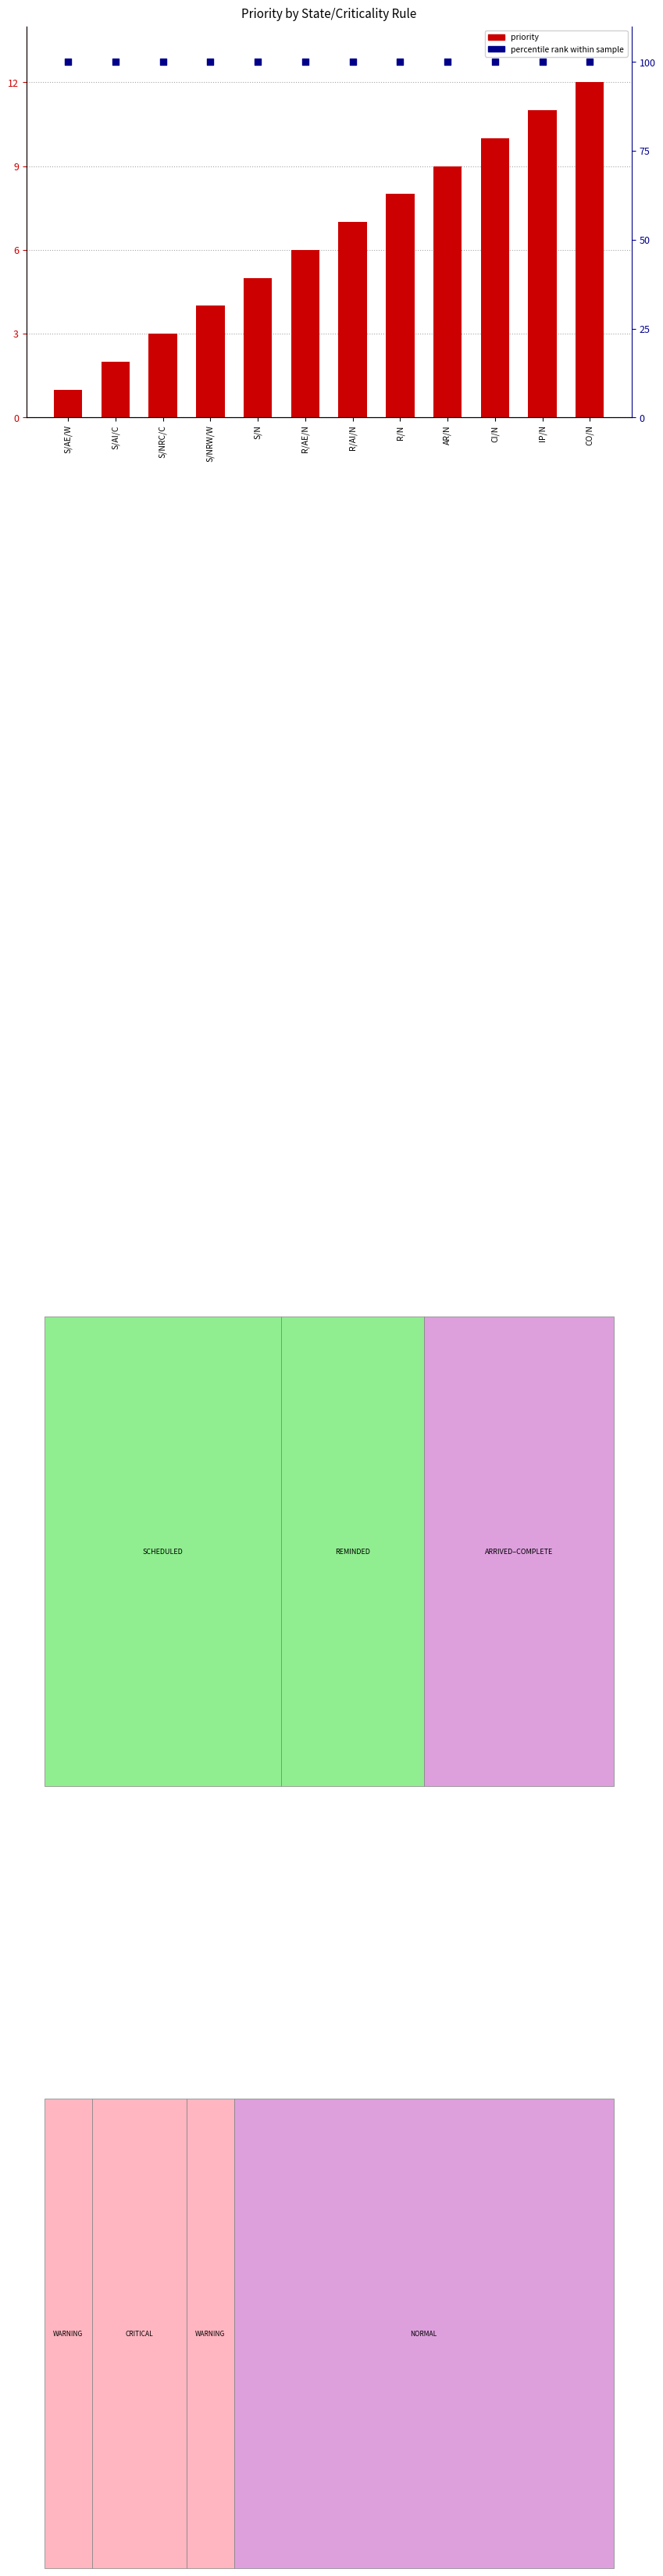

Which series has the largest total across all categories?

percentile rank